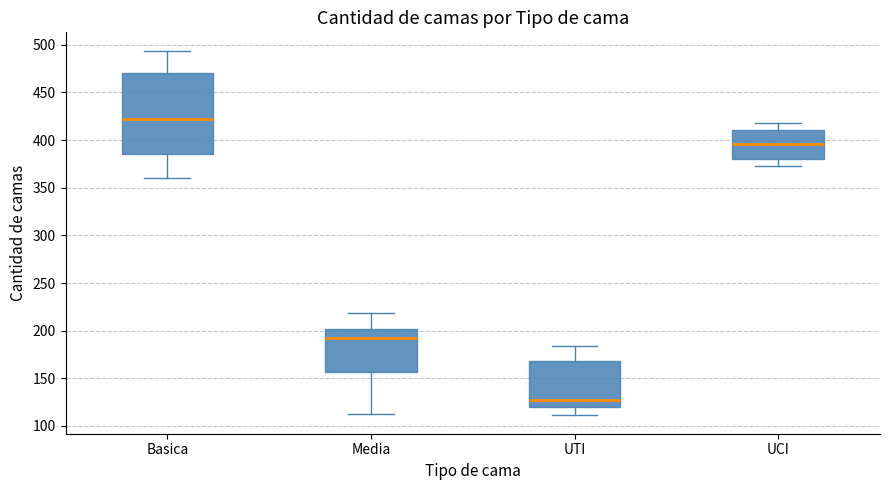

Which box is the tallest, from its lower edge to its upper edge?

Basica